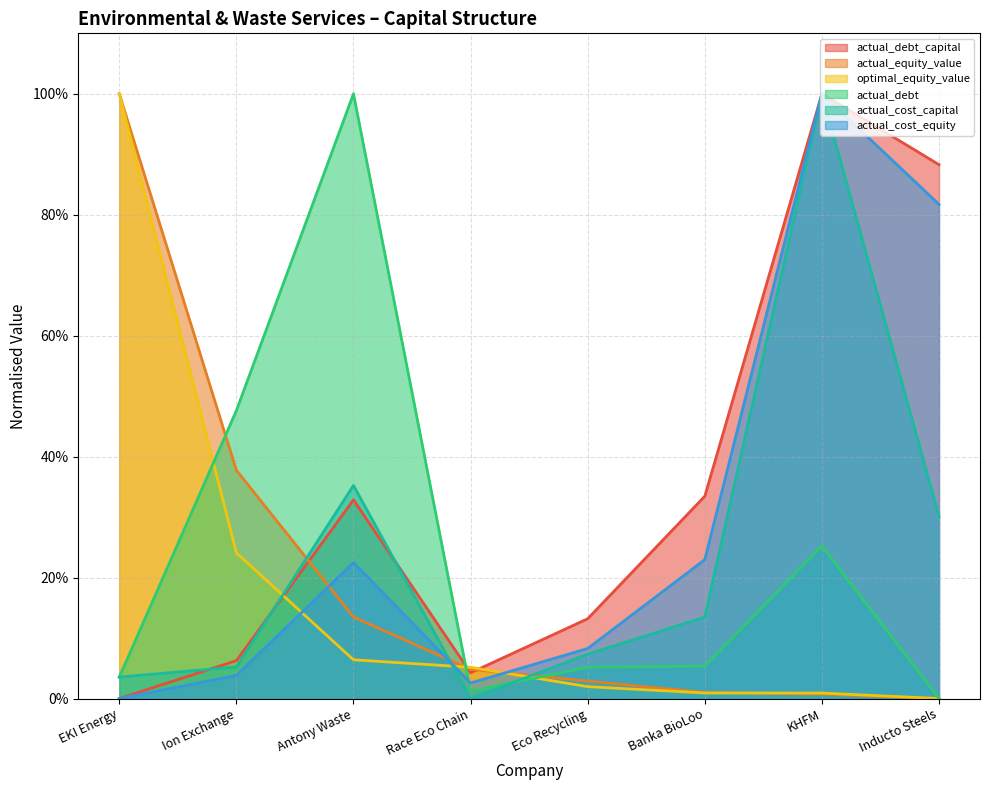

In actual_cost_equity, how many points are higher than both neighbors (excluding endpoints)?

2